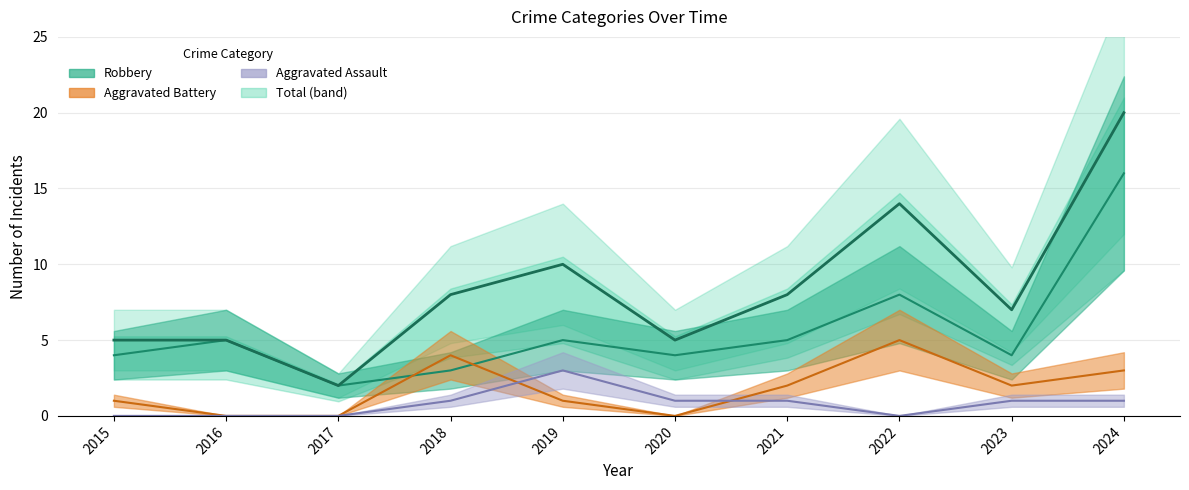

List the labels in order of value, smallest first.

2017, 2015, 2016, 2020, 2023, 2018, 2021, 2019, 2022, 2024